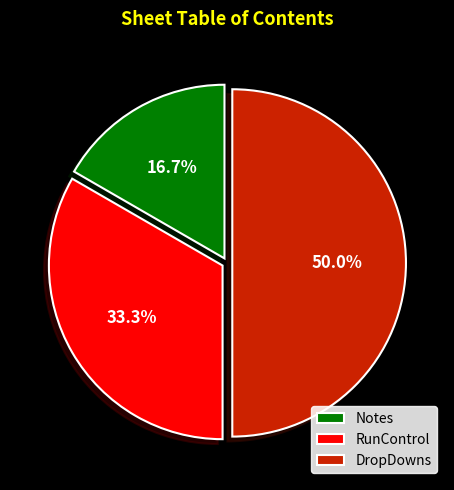

To the nearest percent, what is the average slice percentage?

33%